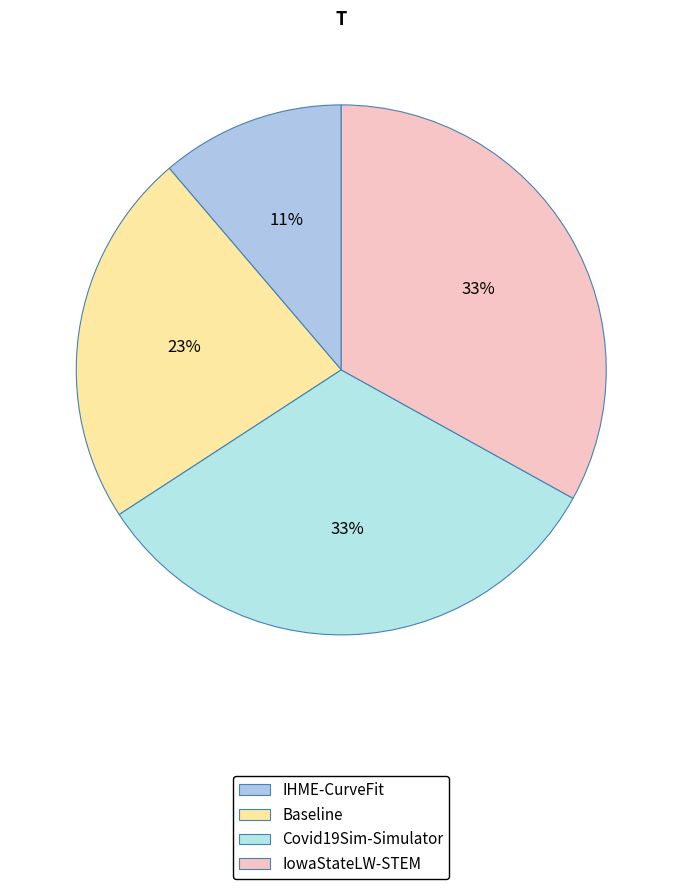

True or false: IowaStateLW-STEM accounts for 41% of the total.

False